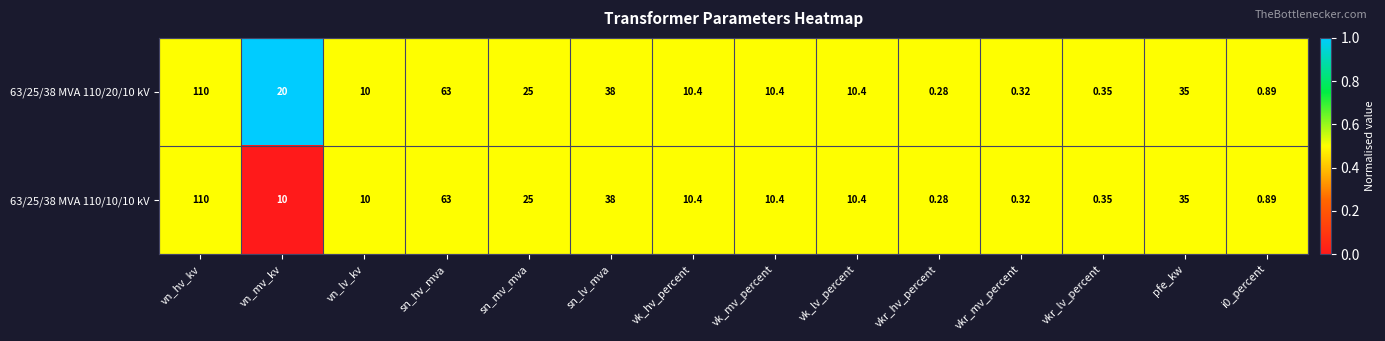

At which category is the sum across all series the highest?

vn_hv_kv